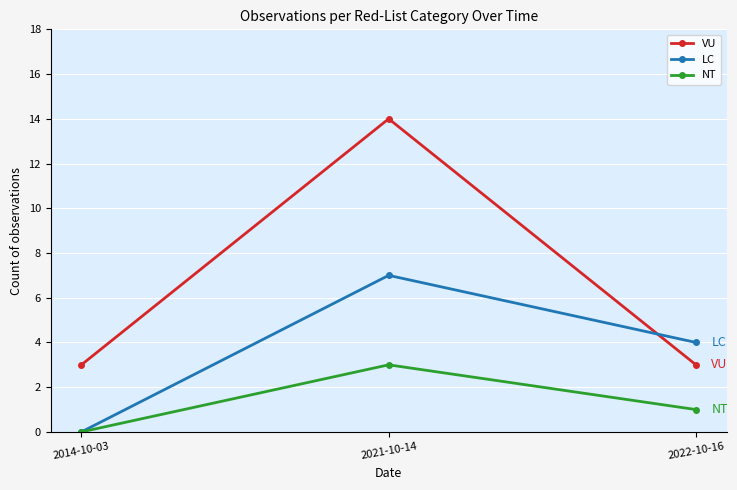

How many positive values does the LC series have?

2